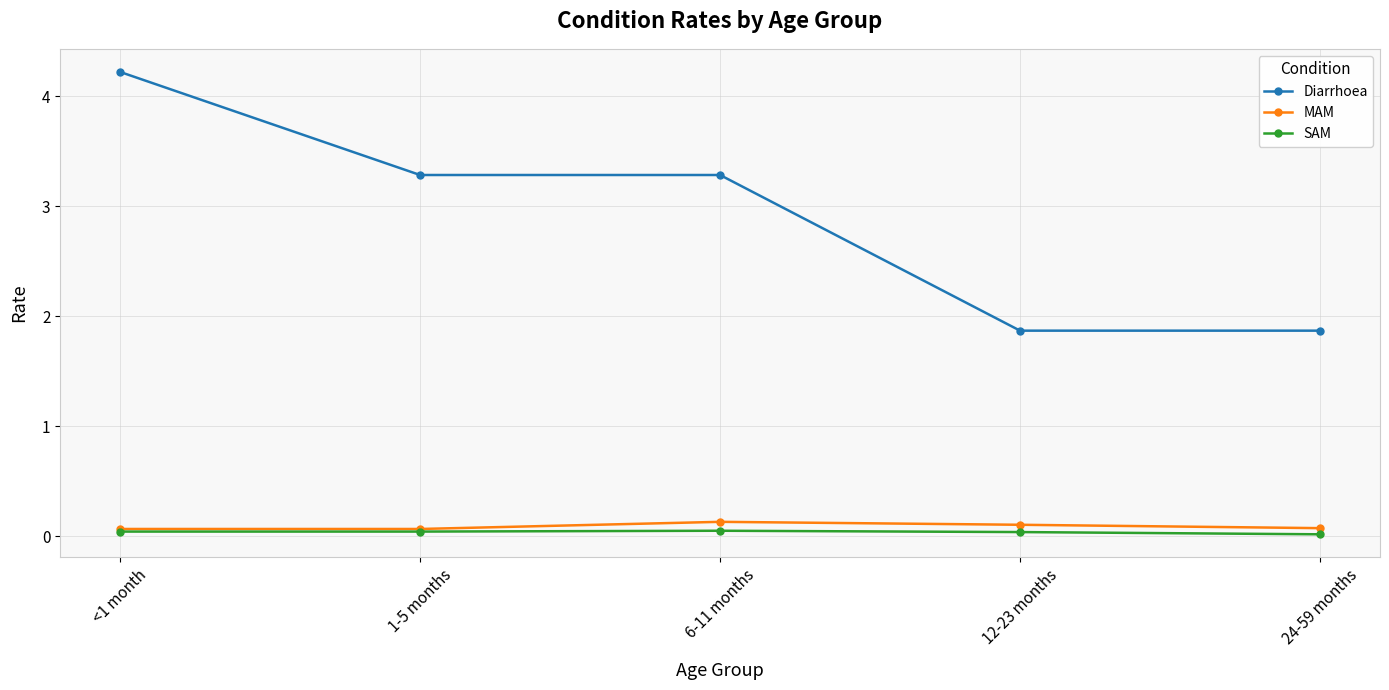

List the series in order of their peak value, highest first.

Diarrhoea, MAM, SAM